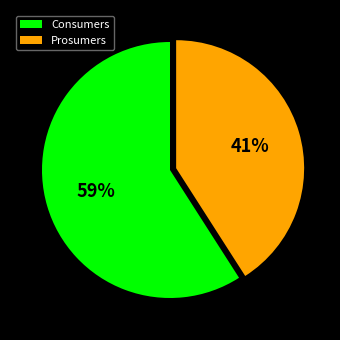

How many slices are in this pie chart?

2